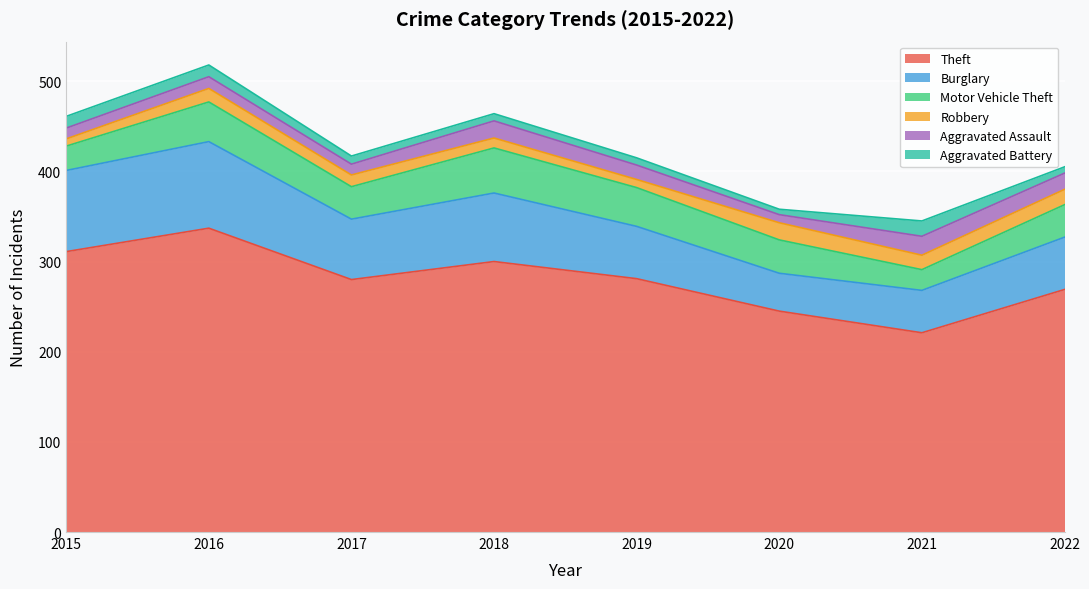

What is the total value across all series at 2016?

518